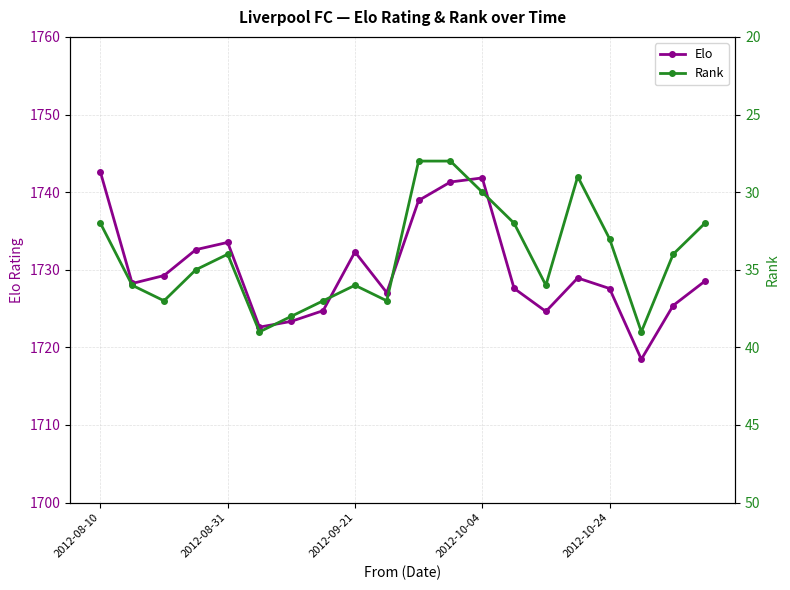

Between 13 and 7, which is larger?

13